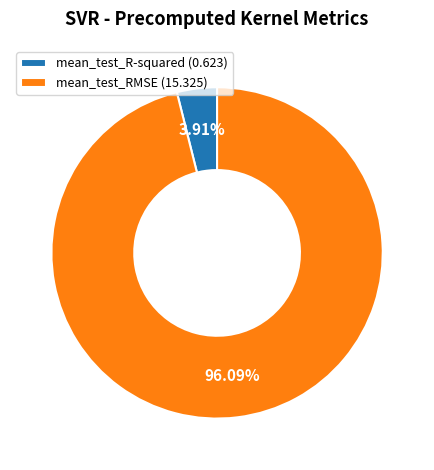

What percentage is the mean_test_RMSE slice, to the nearest percent?

96%